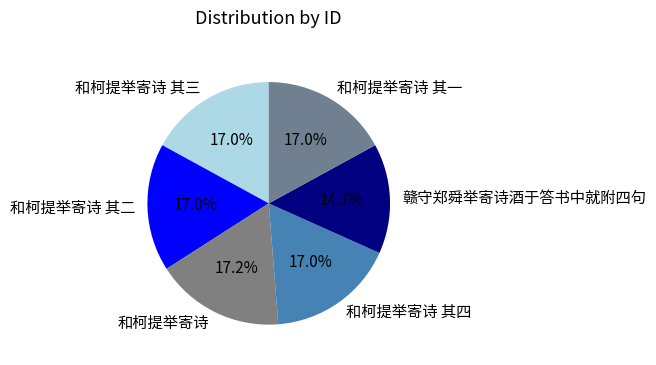

To the nearest percent, what is the average slice percentage?

17%